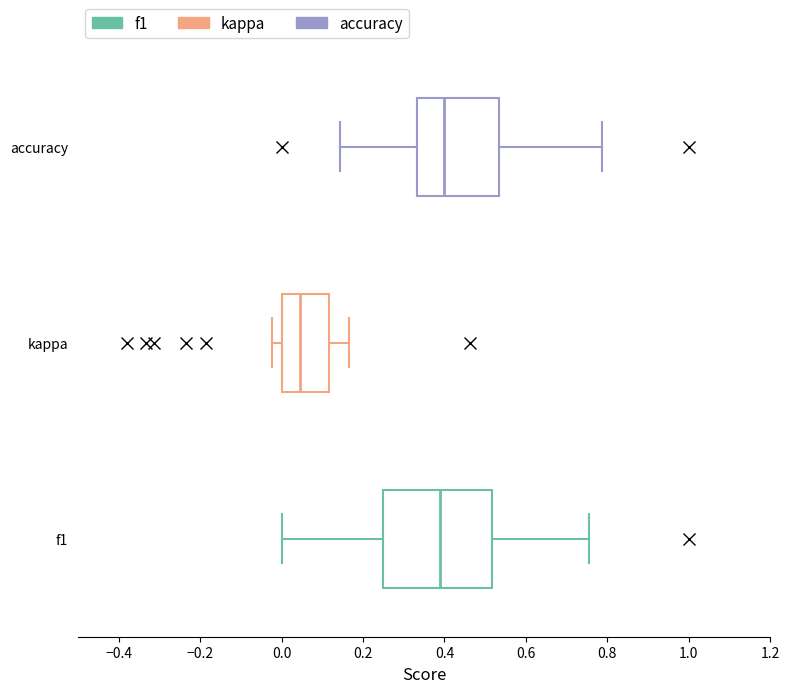

Reading bottom to top, transcribe this box plot: for each box, give where its median line is, the range the box spans, and where its two whiskers end, as read against the x-axis. The values are not printed on the chart, so give them approximately, as read against the axis.

f1: median 0.38, box 0.26 to 0.52, whiskers 0.00 to 0.76
kappa: median 0.04, box 0.00 to 0.12, whiskers -0.02 to 0.16
accuracy: median 0.40, box 0.34 to 0.54, whiskers 0.14 to 0.78